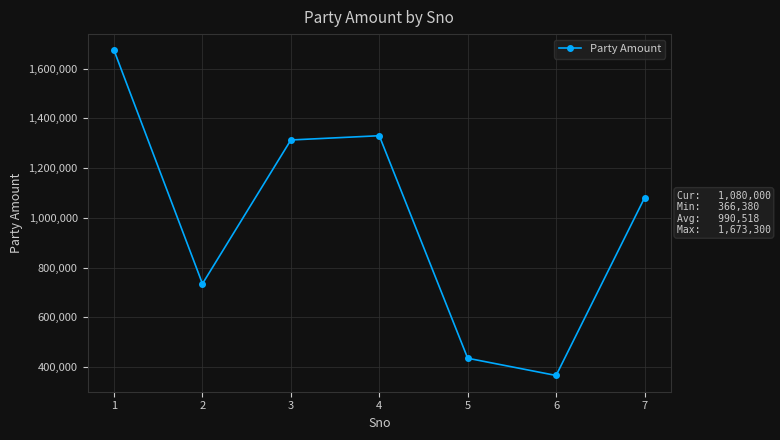

How many distinct data groups are displayed?

1